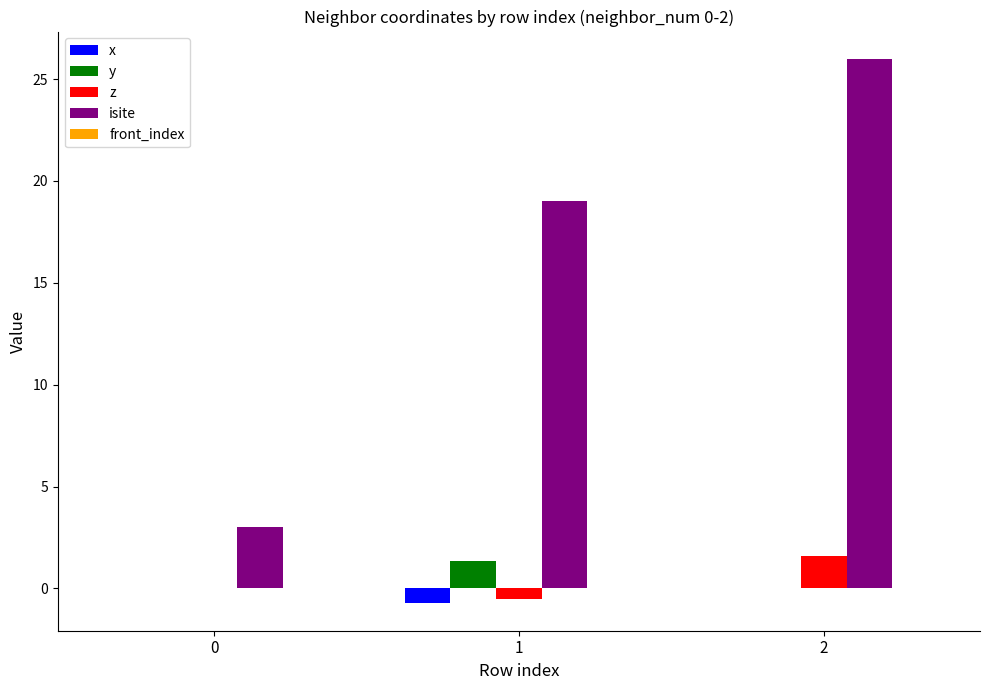

How many y values are between 0 and 1?

2